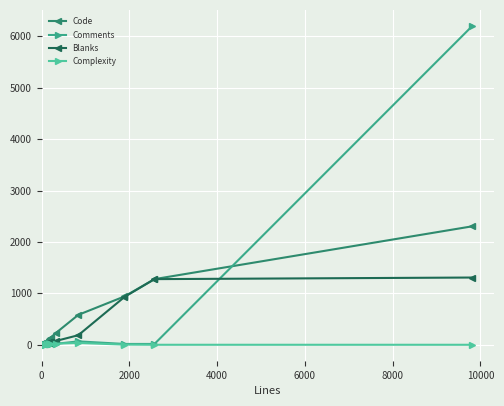

What is the value of the Code point at the 15th from the left?

2305